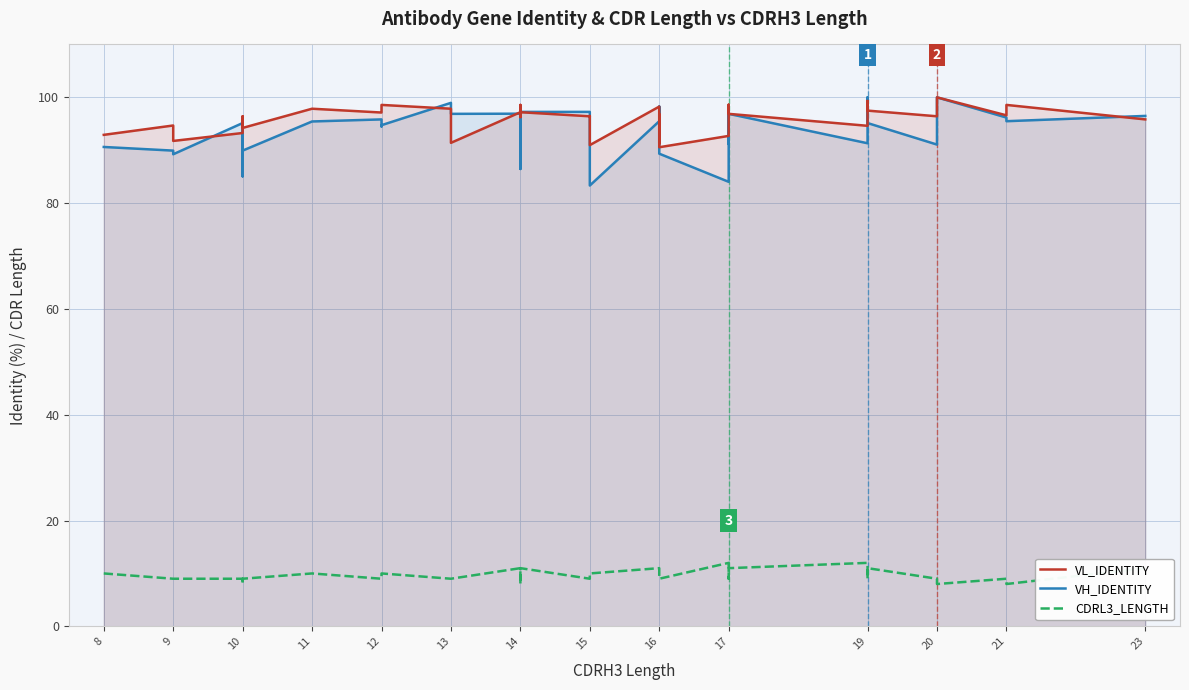

The VL_IDENTITY series shows 29.3 at 21. True or false?

False